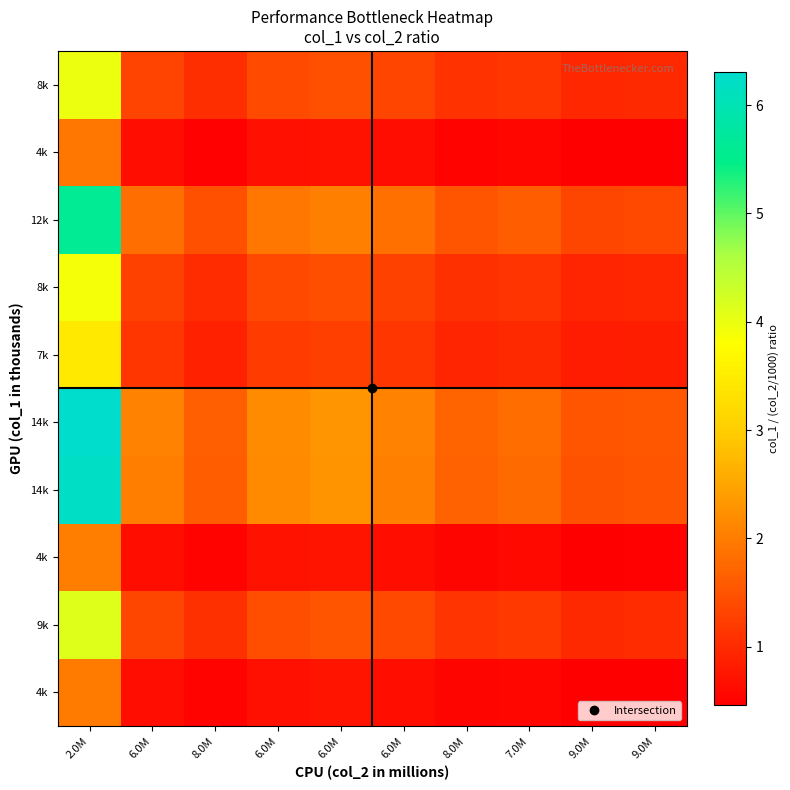

At which category is the sum across all series the highest?

2.0M